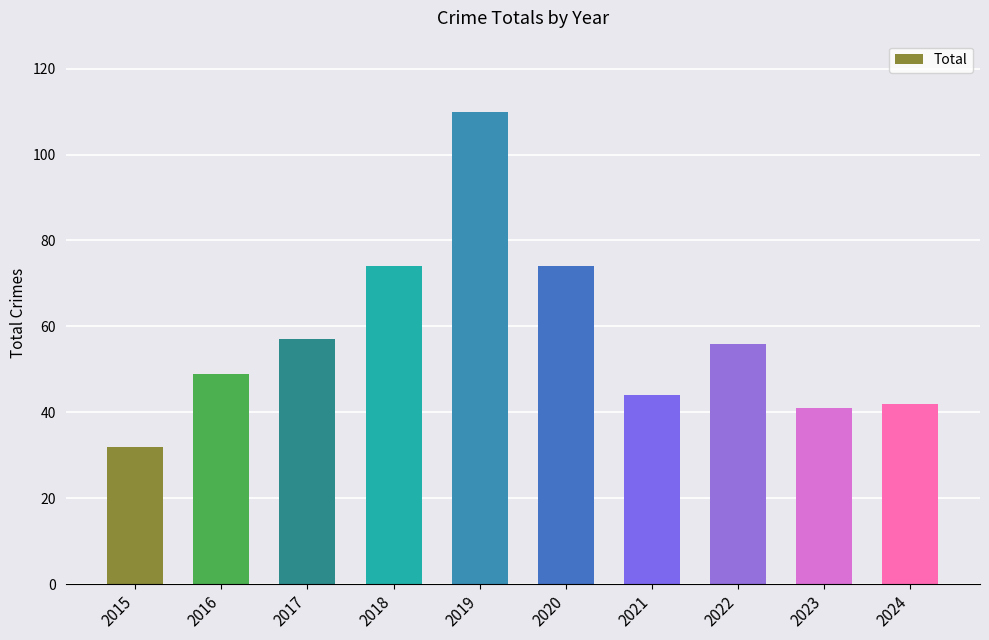

Read the value at 2022, to the nearest 10.

60